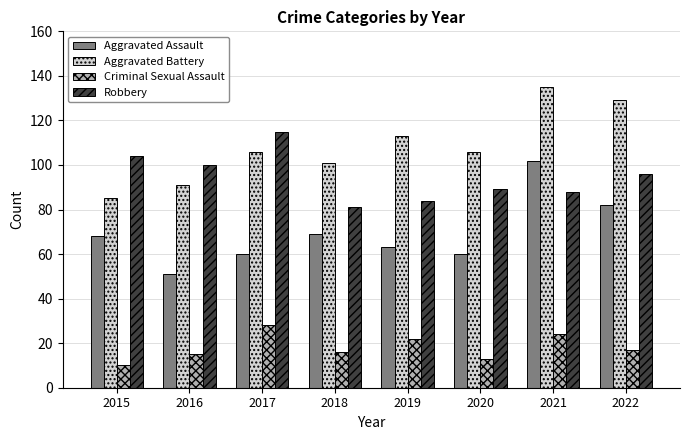

What is the average value of the Aggravated Battery series?

108